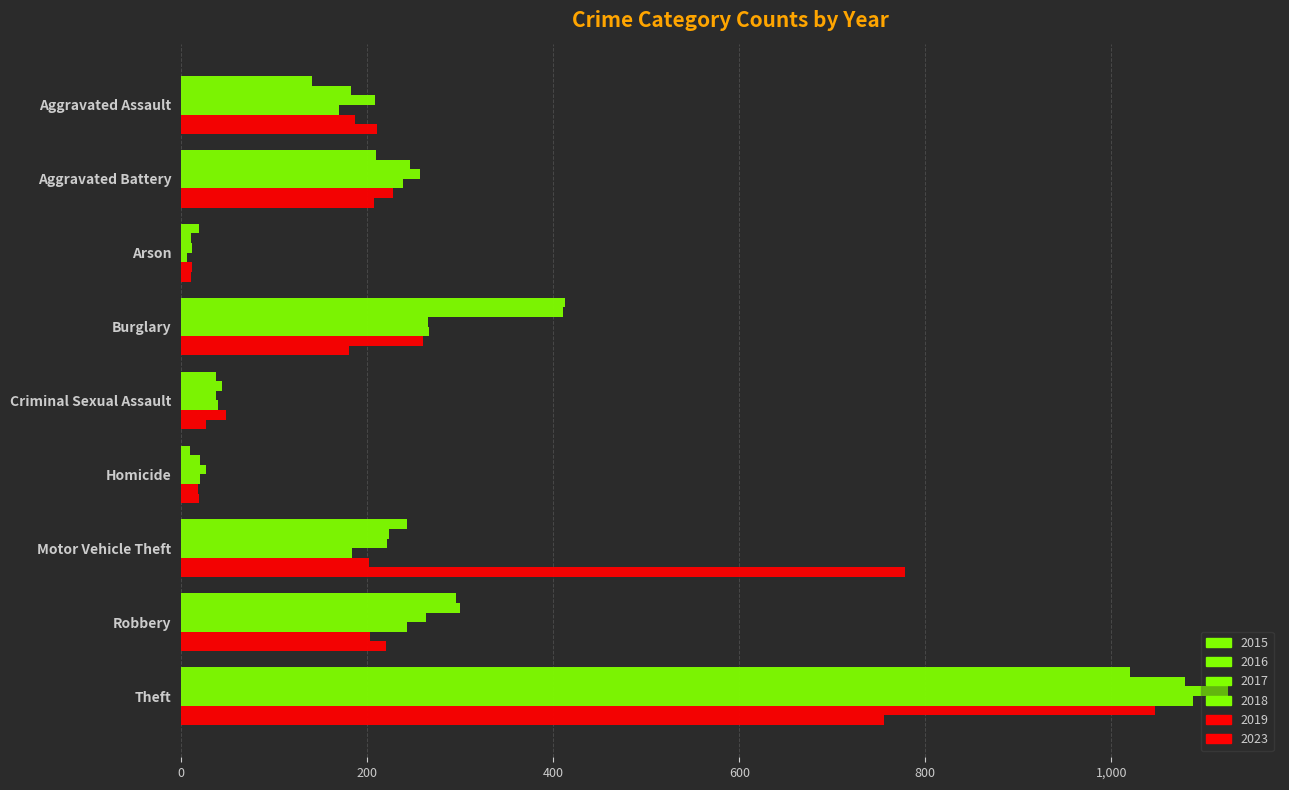

Is it true that 2015 equals 19 at Arson?

True